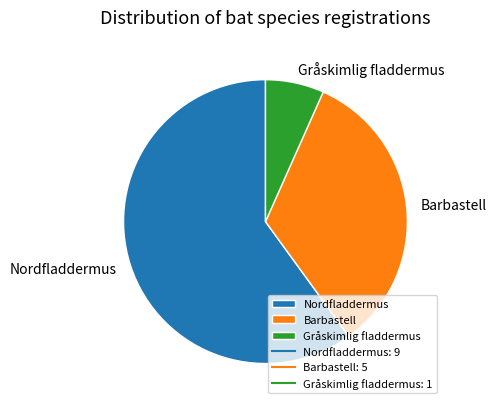

Is there a majority slice in this chart?

Yes